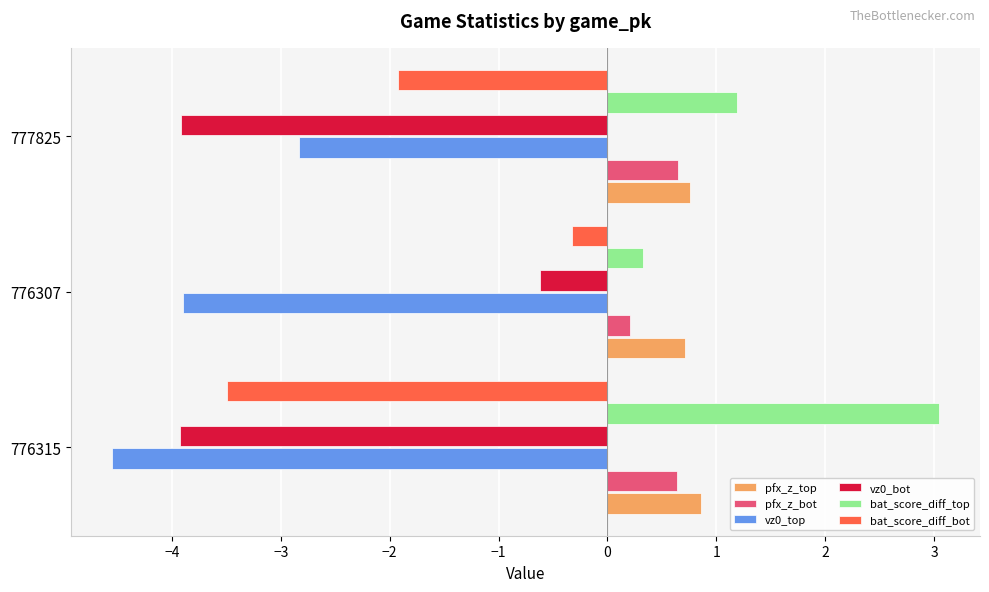

What are all the series names shown in the legend?

pfx_z_top, pfx_z_bot, vz0_top, vz0_bot, bat_score_diff_top, bat_score_diff_bot